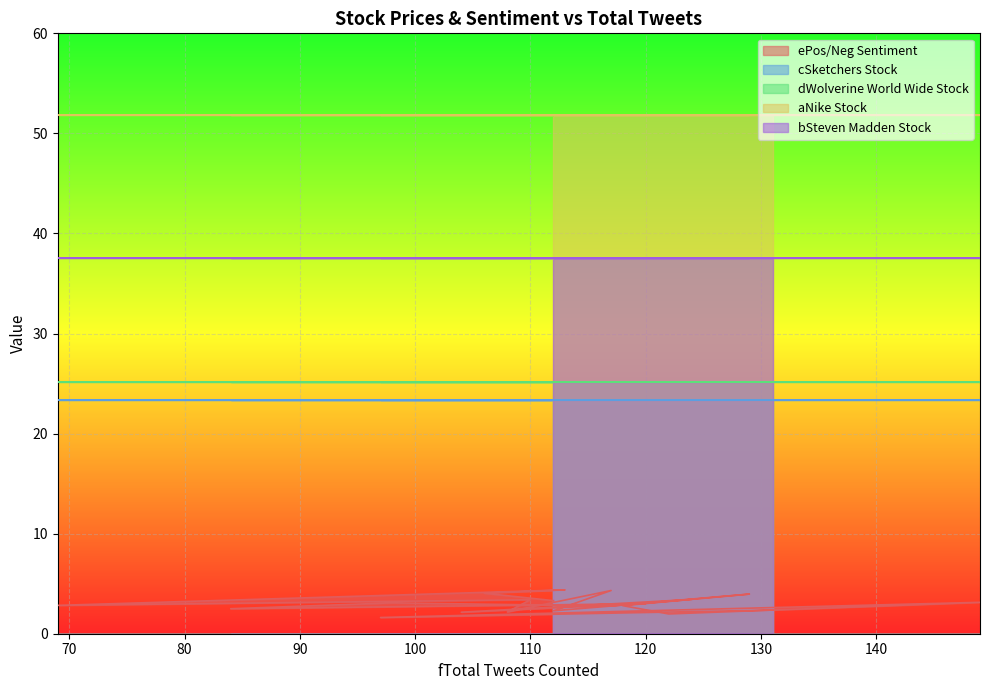

What is the value of the cSketchers Stock point at the 15th from the left?

23.4